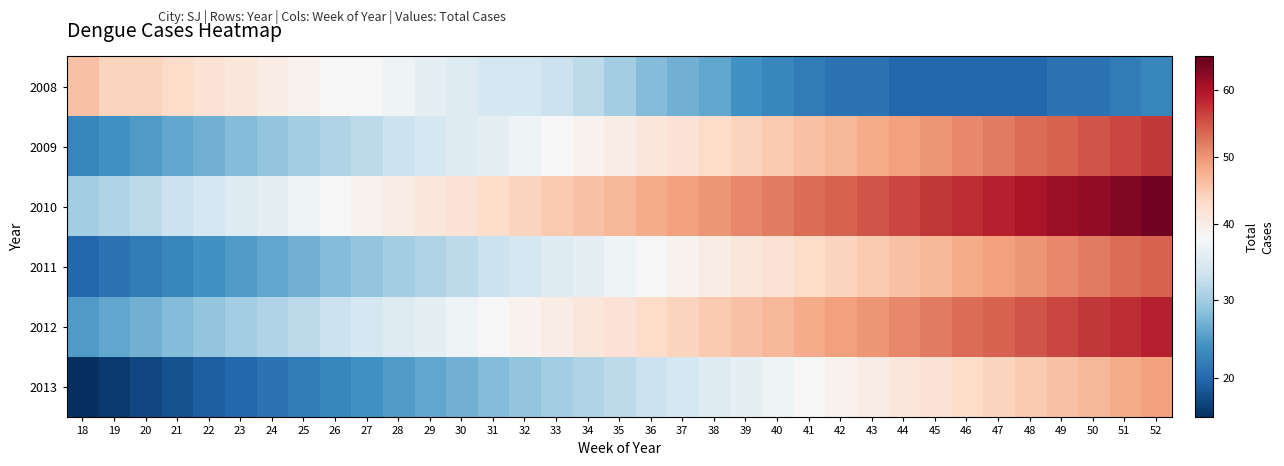

Which label corresponds to the largest value in the chart?

52